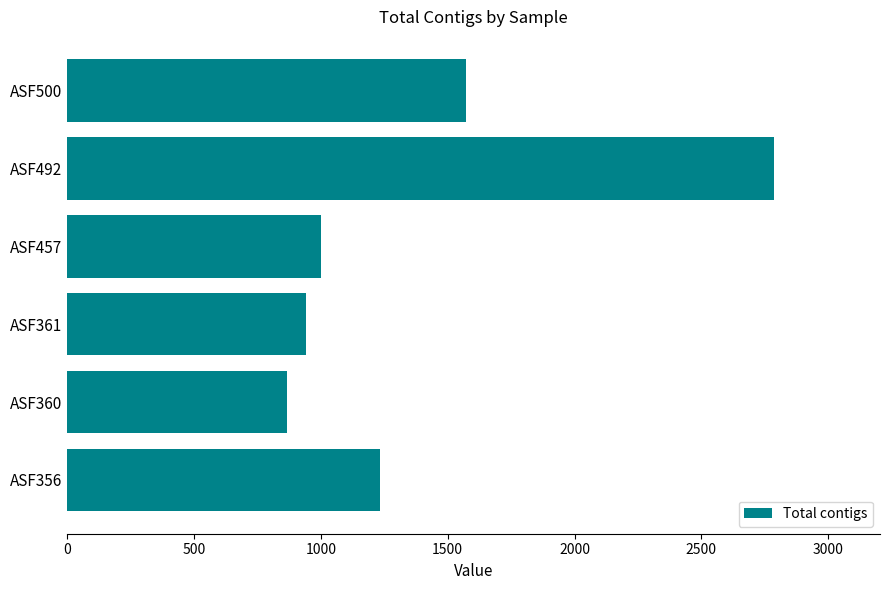

How many data points are less than 1233?

3